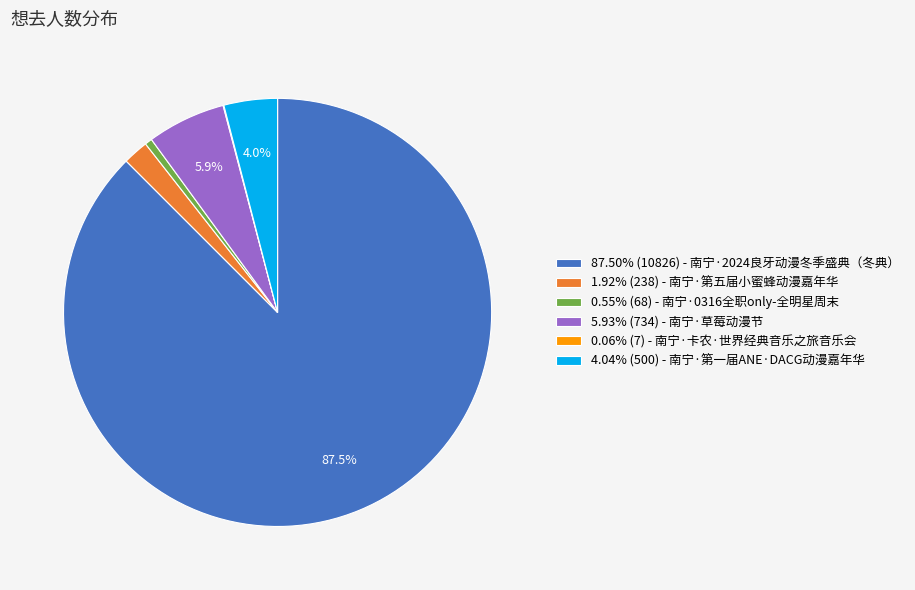

Is there a majority slice in this chart?

Yes